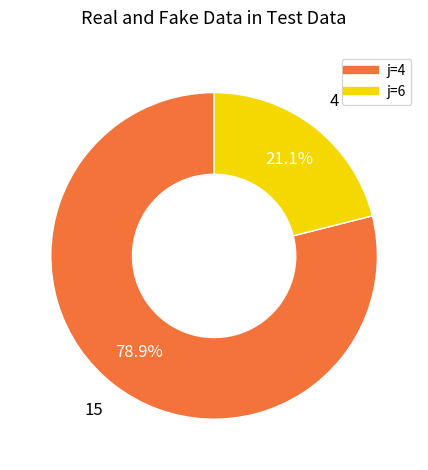

Does any single category account for the majority?

Yes